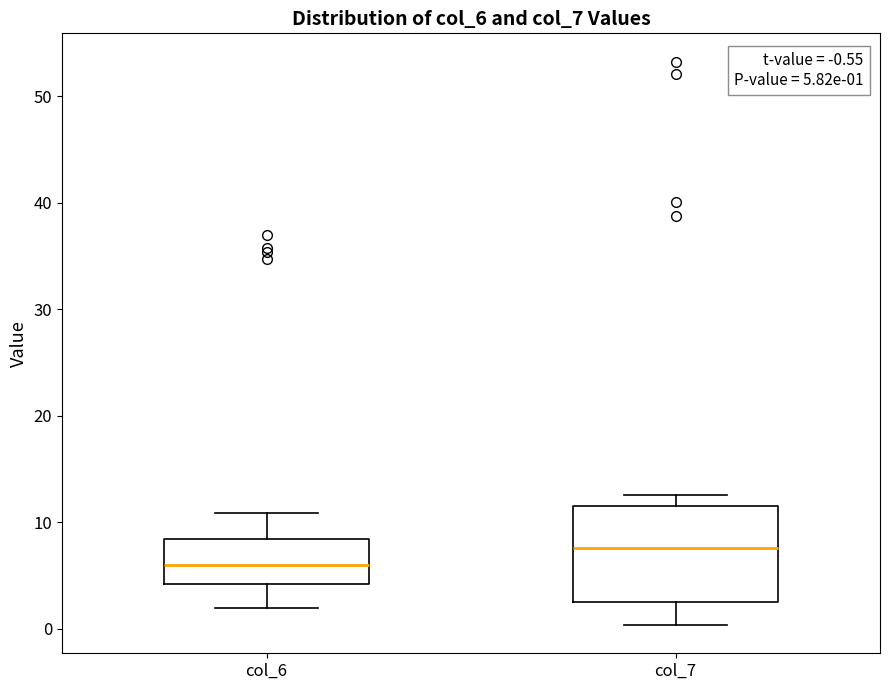

Which box has the lowest median line?

col_6